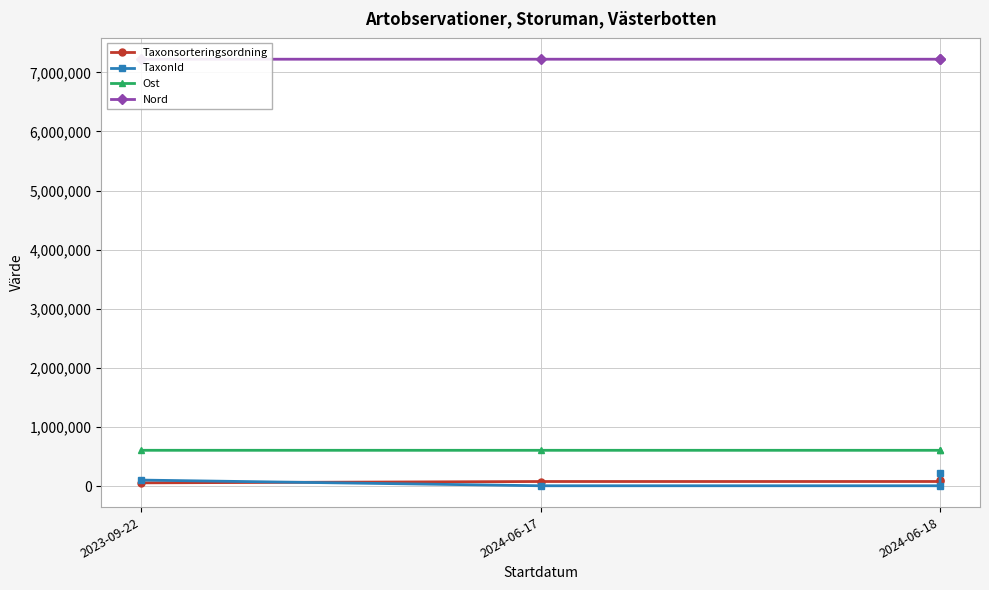

What is the smallest value displayed?

6425